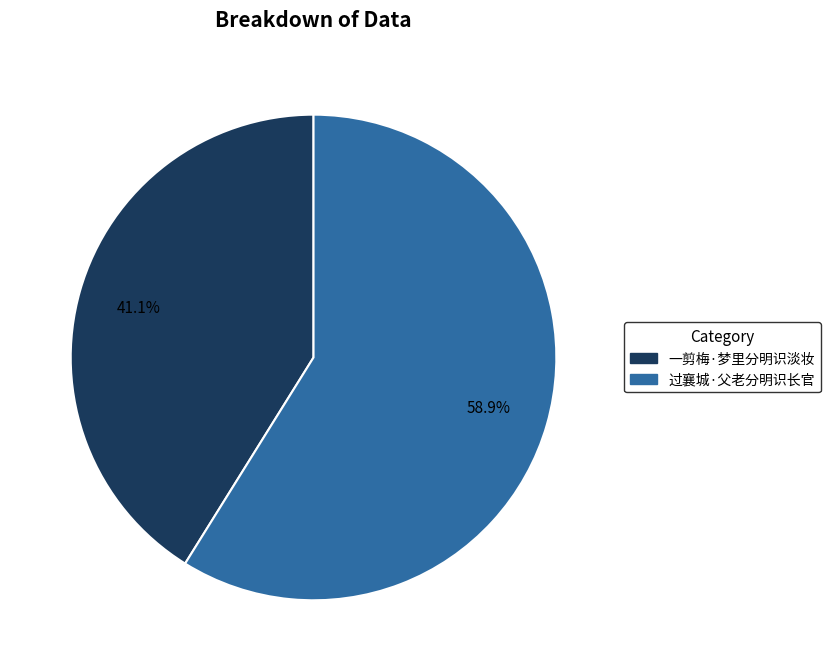

True or false: 一剪梅·梦里分明识淡妆 accounts for 41% of the total.

True